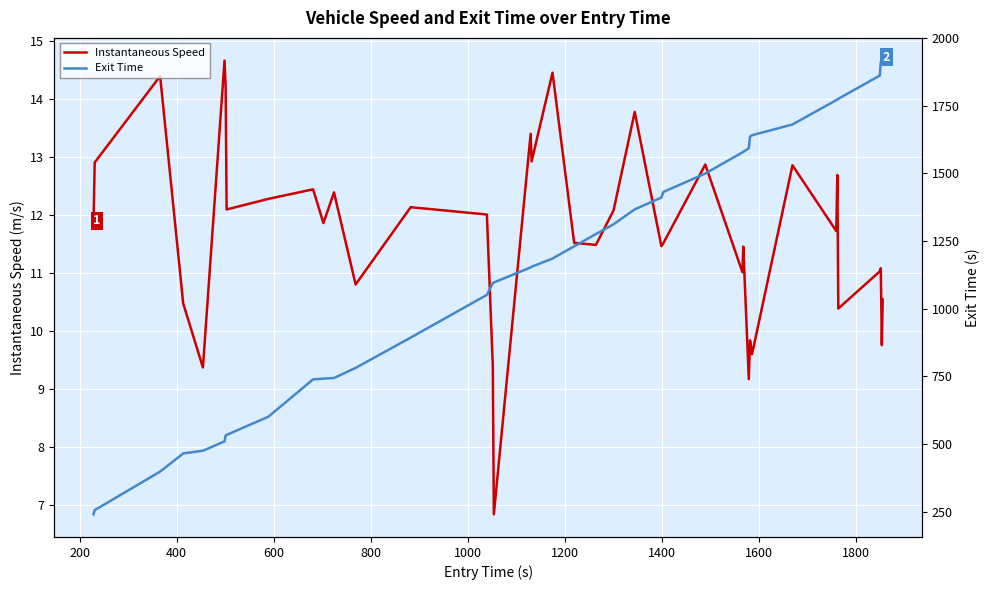

What is the minimum value for Instantaneous Speed?

6.8